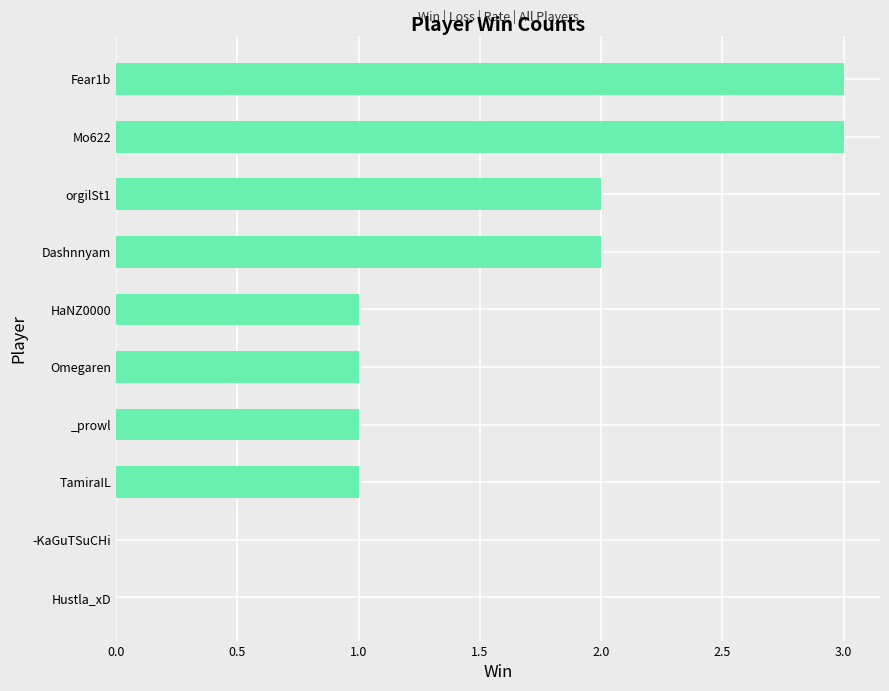

What is the maximum value shown in the chart?

3